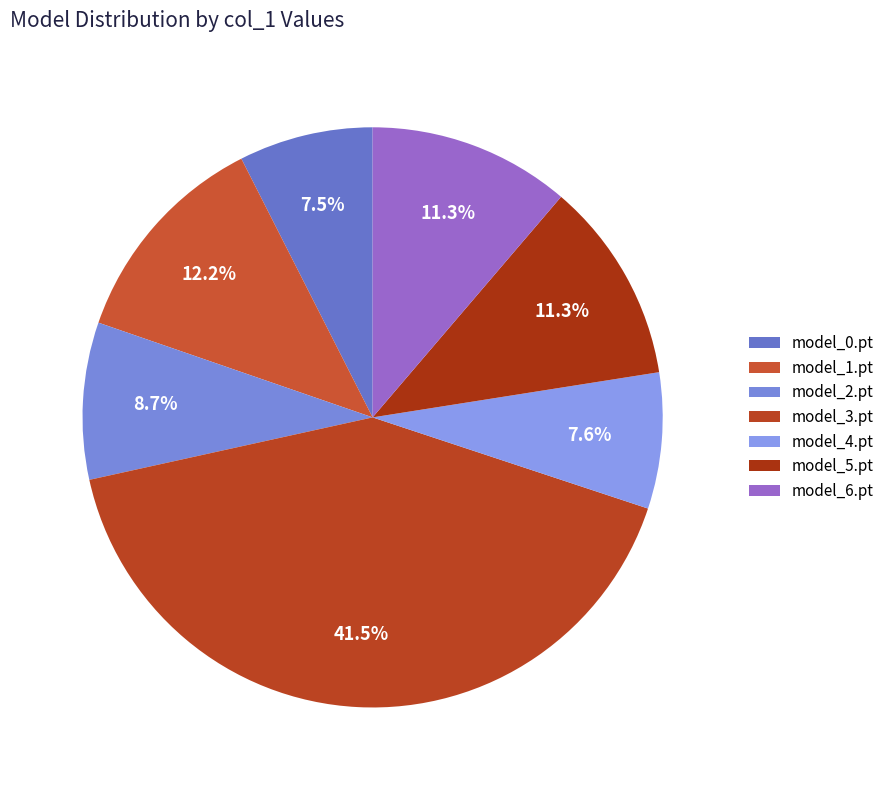

What percentage is NOT represented by model_6.pt?

88.7%